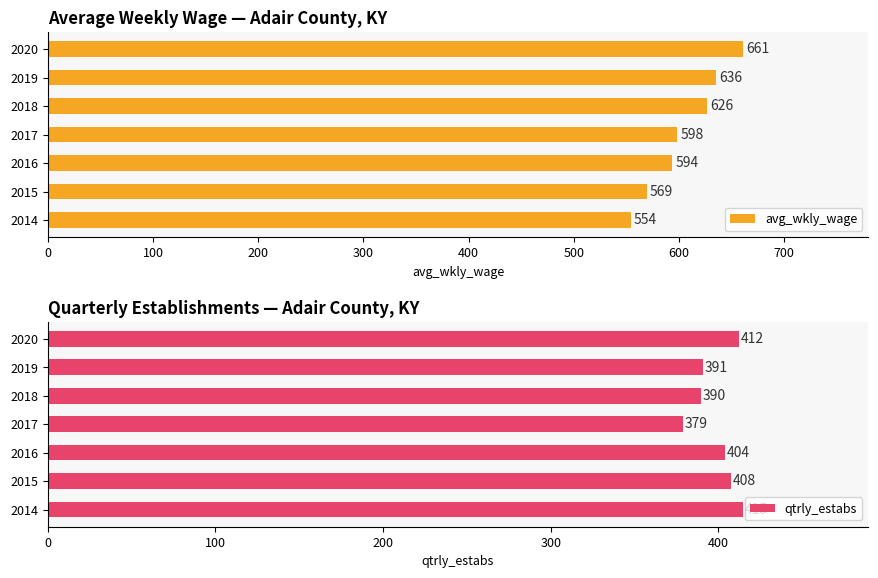

At which label does avg_wkly_wage reach its minimum?

2014